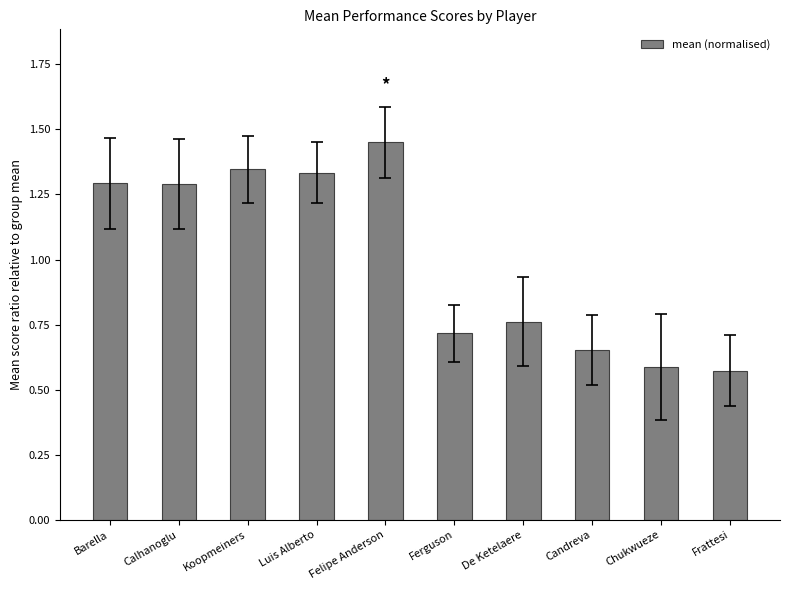

What position from the right is Ferguson?

5